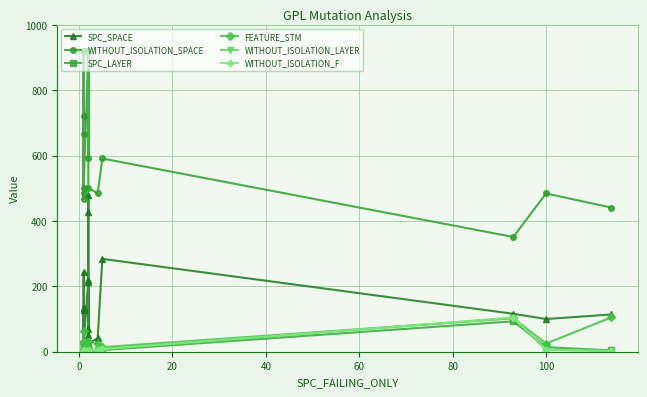

True or false: WITHOUT_ISOLATION_F and WITHOUT_ISOLATION_SPACE cross at least once.

False